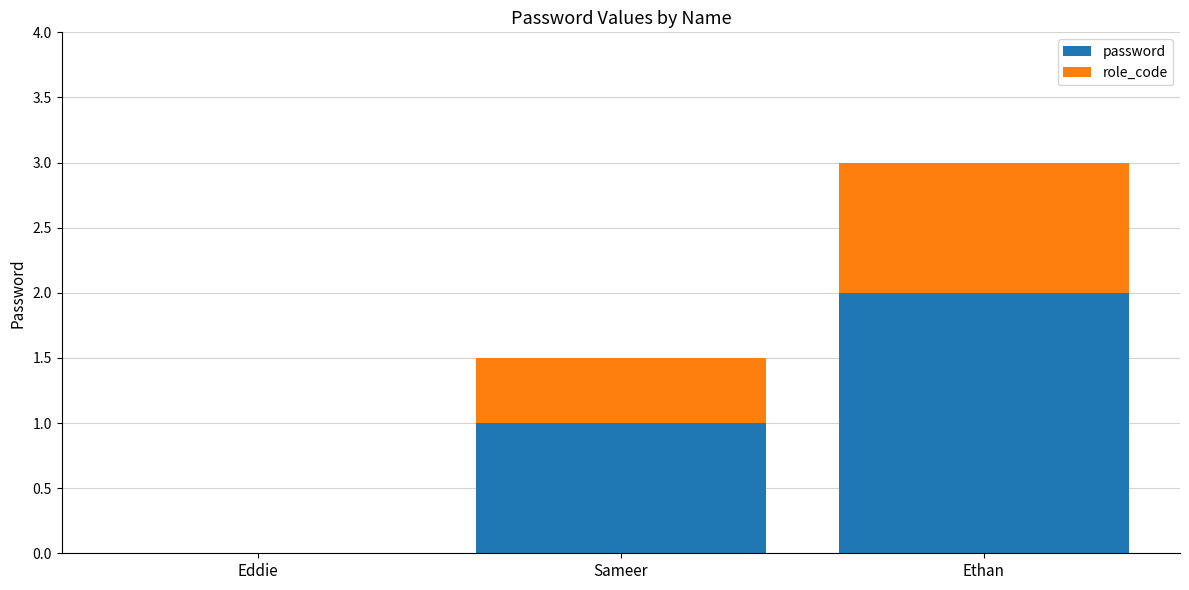

At which category is the sum across all series the highest?

Ethan